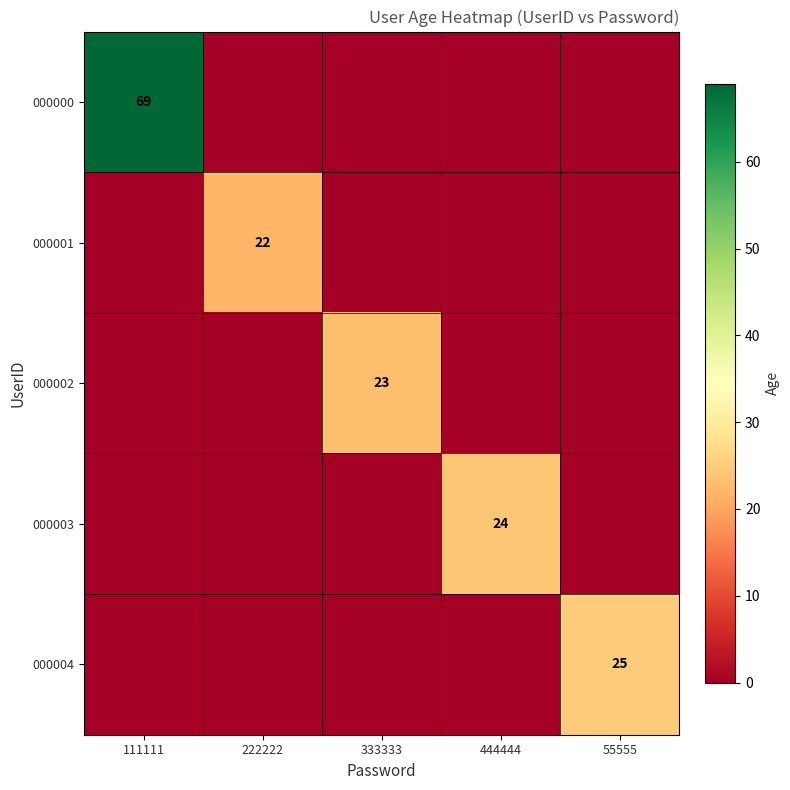

The 000004 series shows 25 at 55555. True or false?

True